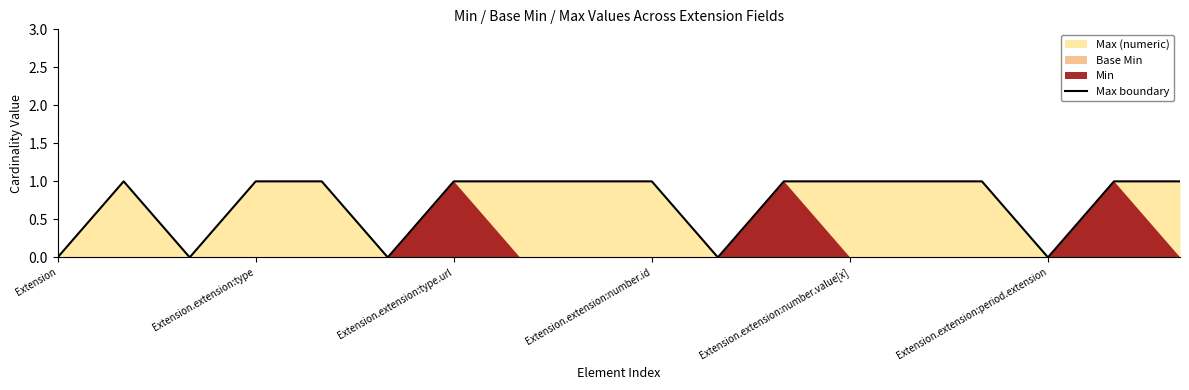

True or false: Max boundary has a value of 1 at Extension.extension:number.value[x].

True